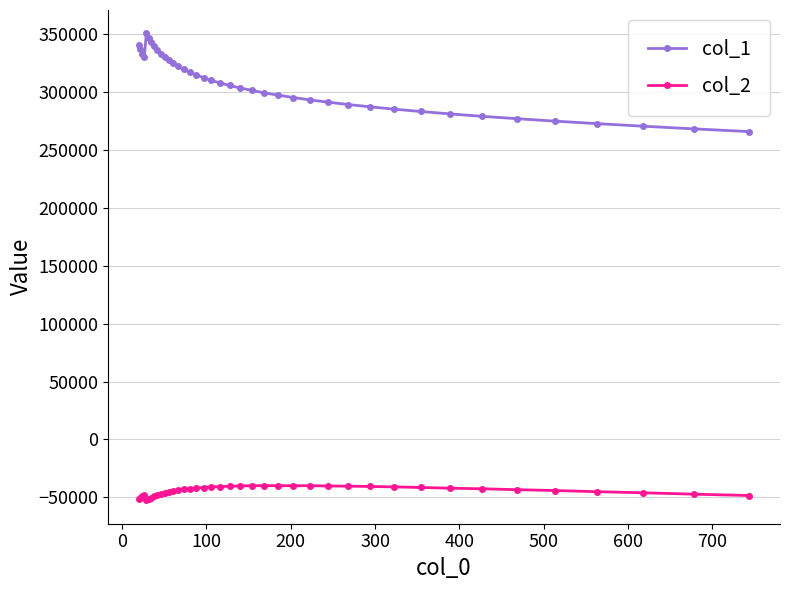

List the series in order of their peak value, highest first.

col_1, col_2